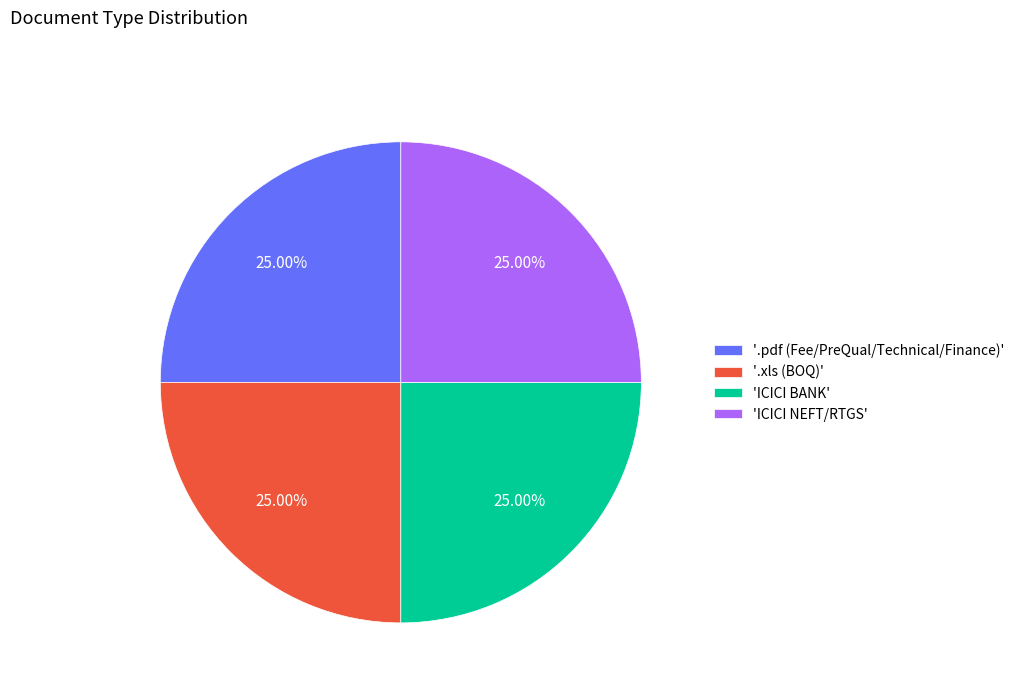

What is the ratio of the value at '.xls (BOQ)' to the value at 'ICICI NEFT/RTGS'?

1.0